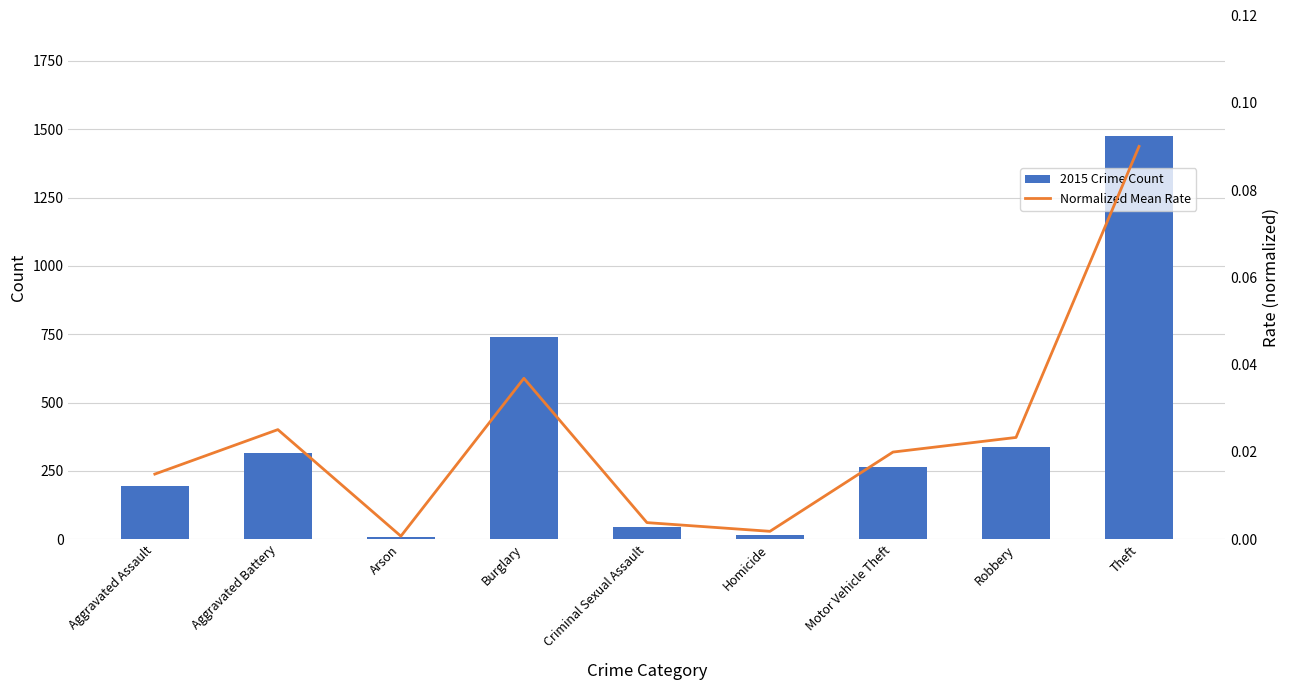

The 2015 Crime Count series shows 46 at Criminal Sexual Assault. True or false?

True